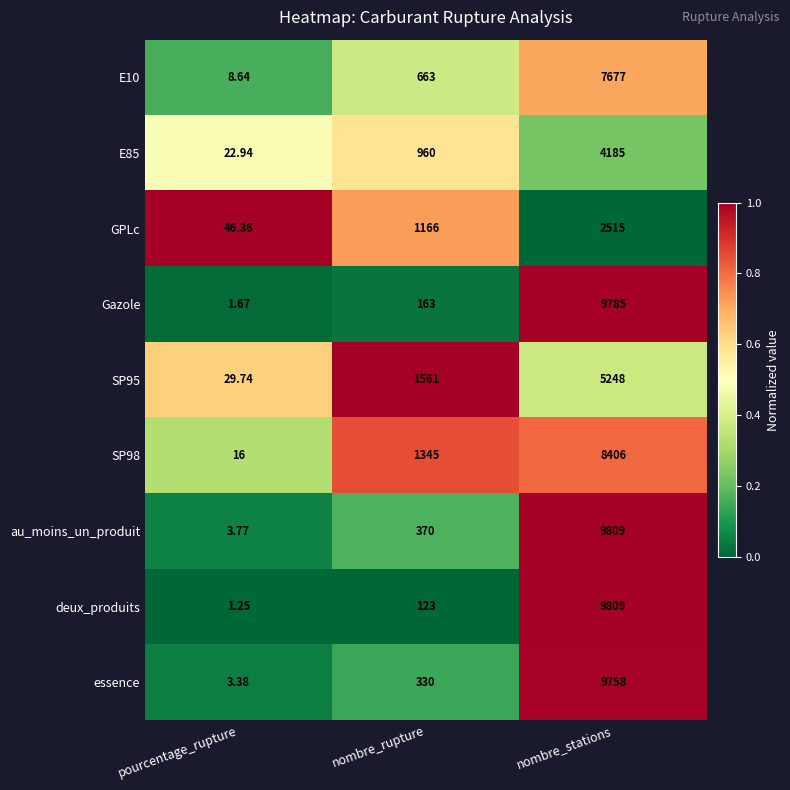

Where is E10 nearest to the value 3842?

nombre_rupture